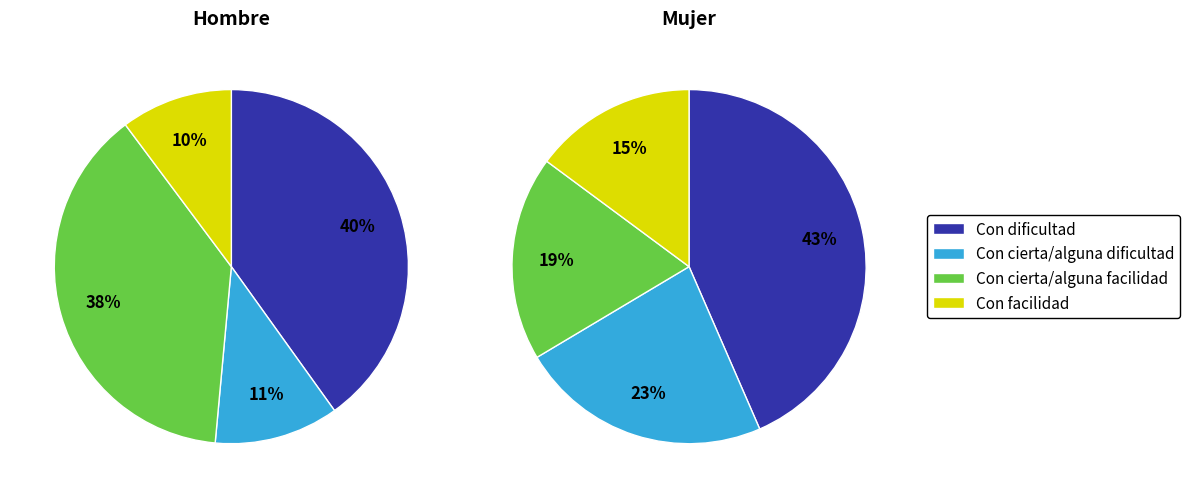

Which slice is the smallest?

Con facilidad